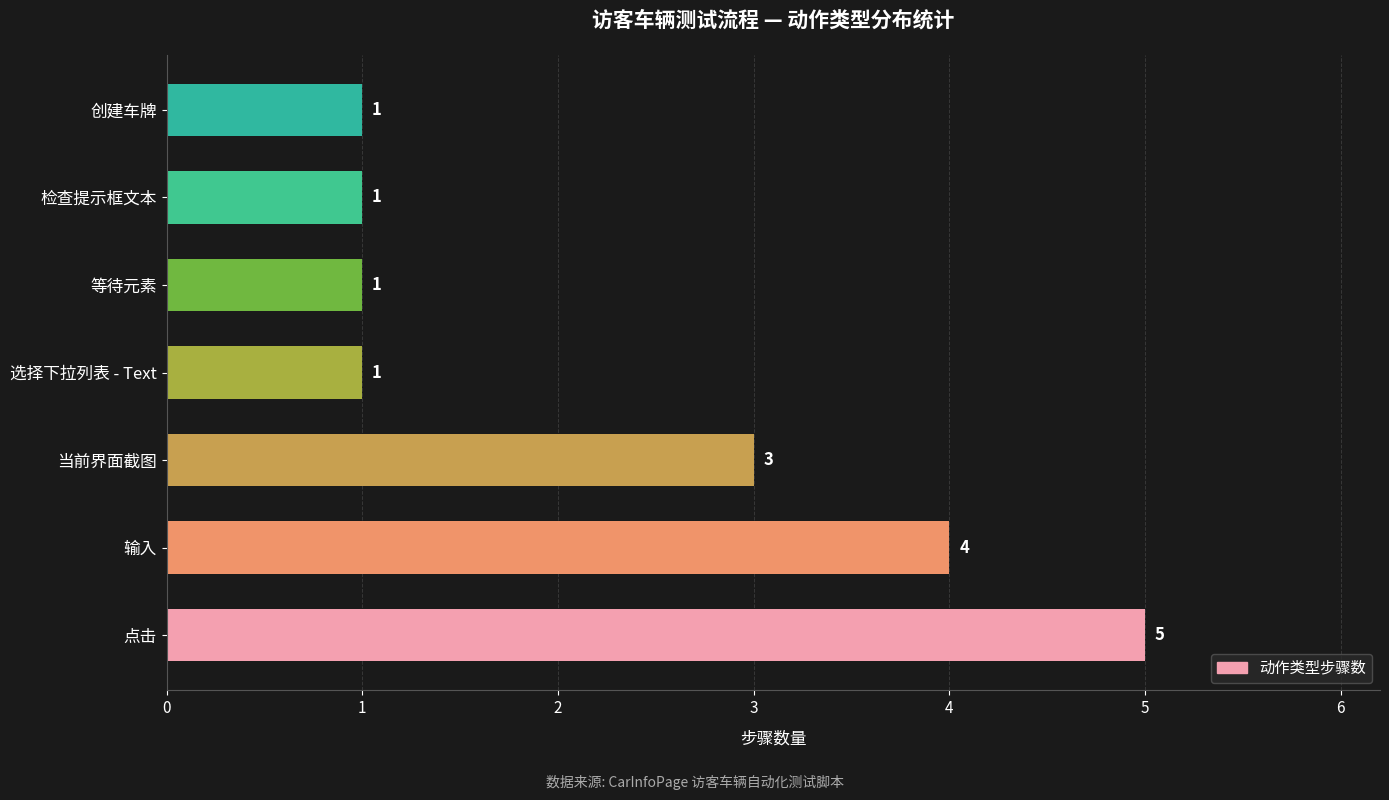

What is the change in value from 点击 to 等待元素?

-4